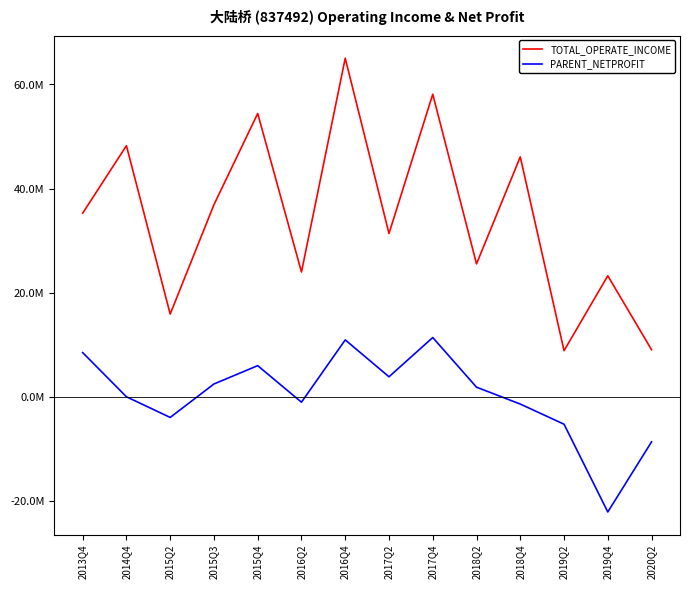

At which label does PARENT_NETPROFIT reach its peak?

2017Q4